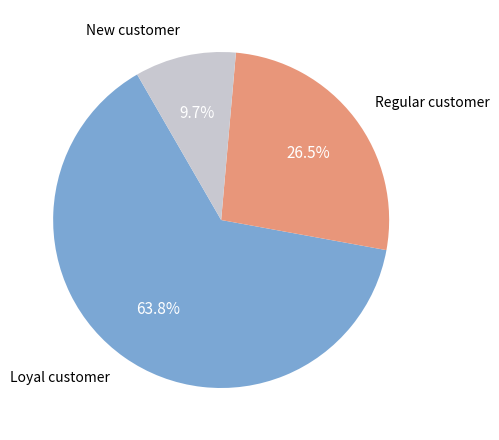

Is there any slice that represents more than half of the pie?

Yes